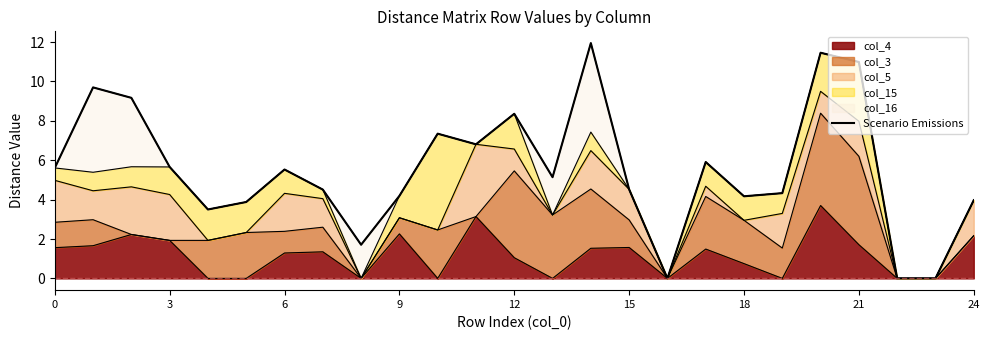

How many points are higher than both their immediate neighbors (excluding endpoints)?

7